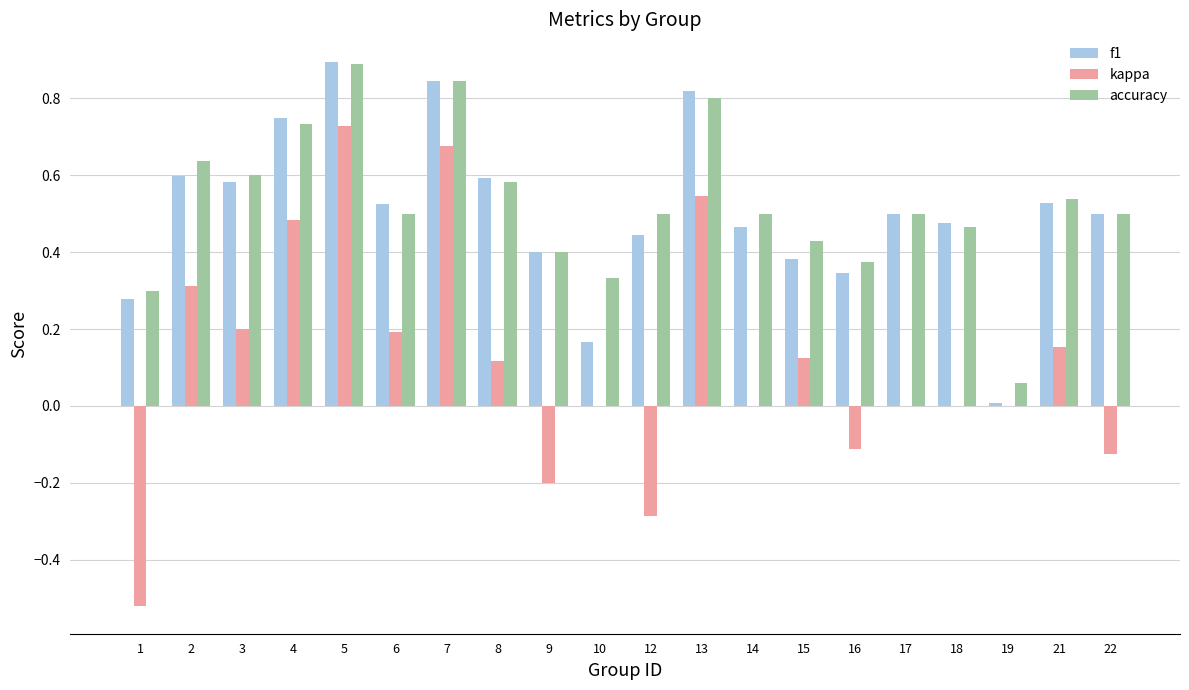

At which category is the sum across all series the highest?

5